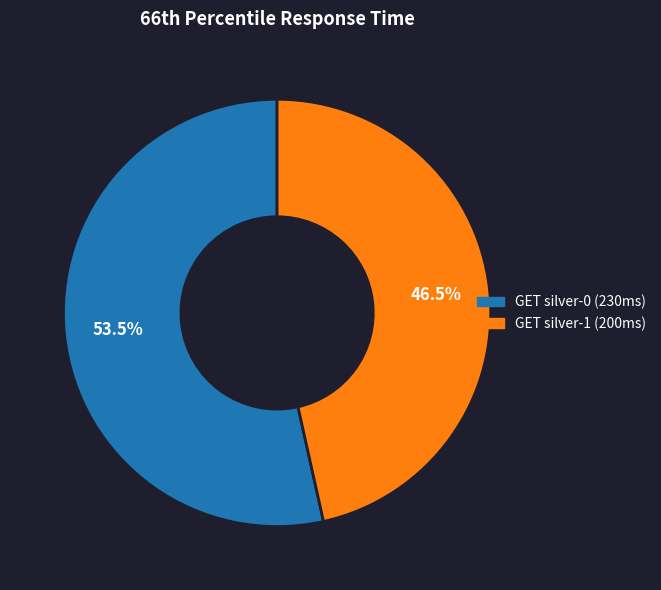

Is GET silver-1 the majority of the pie?

No